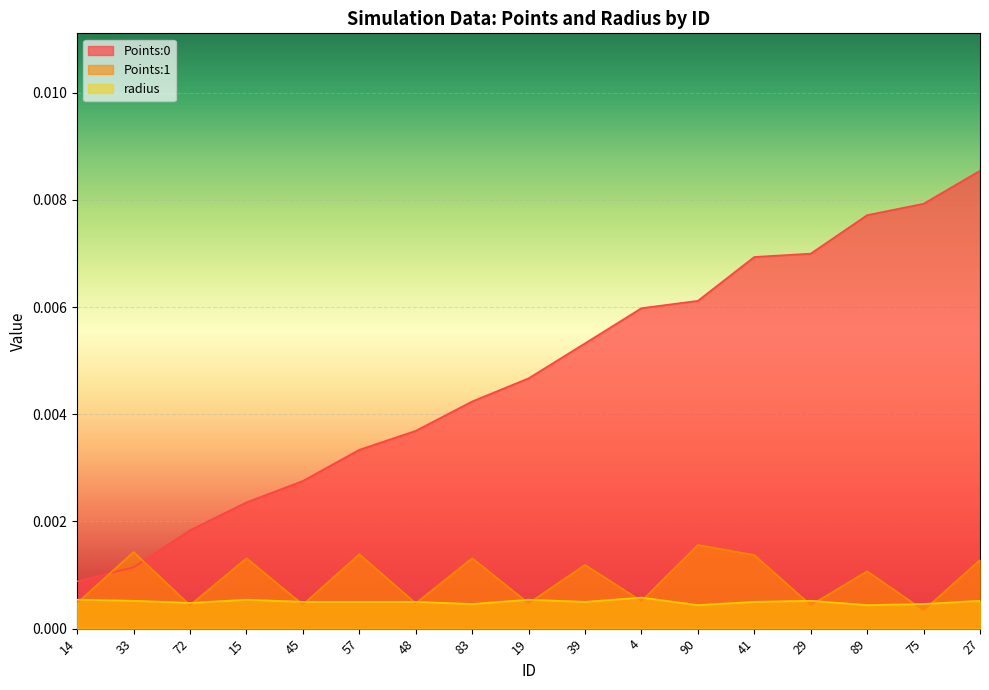

Rank the categories by Points:1 value from lowest to highest.

75, 72, 29, 45, 48, 19, 14, 4, 89, 39, 27, 15, 83, 41, 57, 33, 90